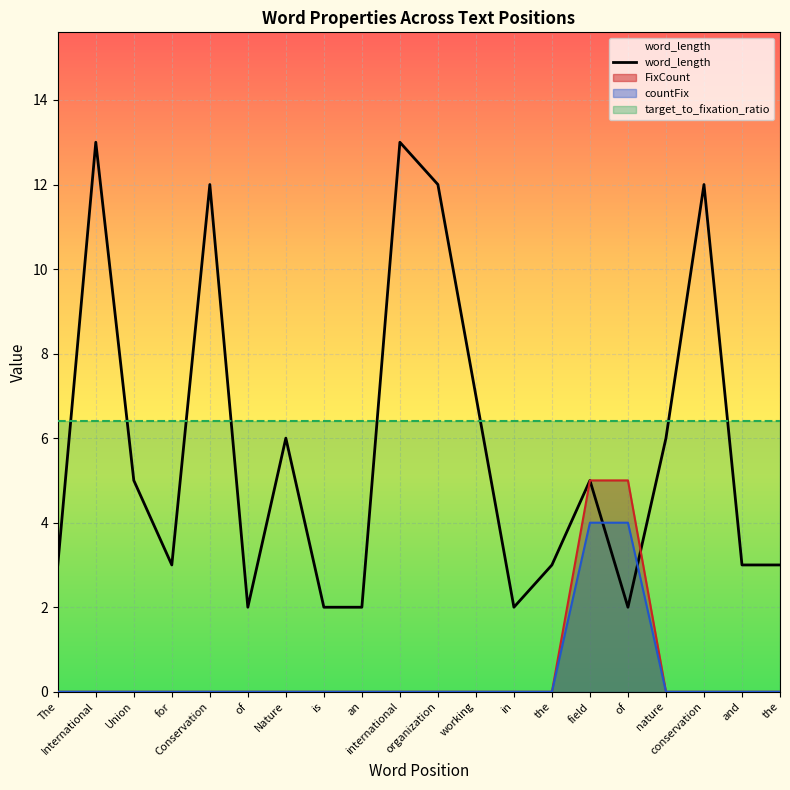

What is the maximum value shown in the chart?

13